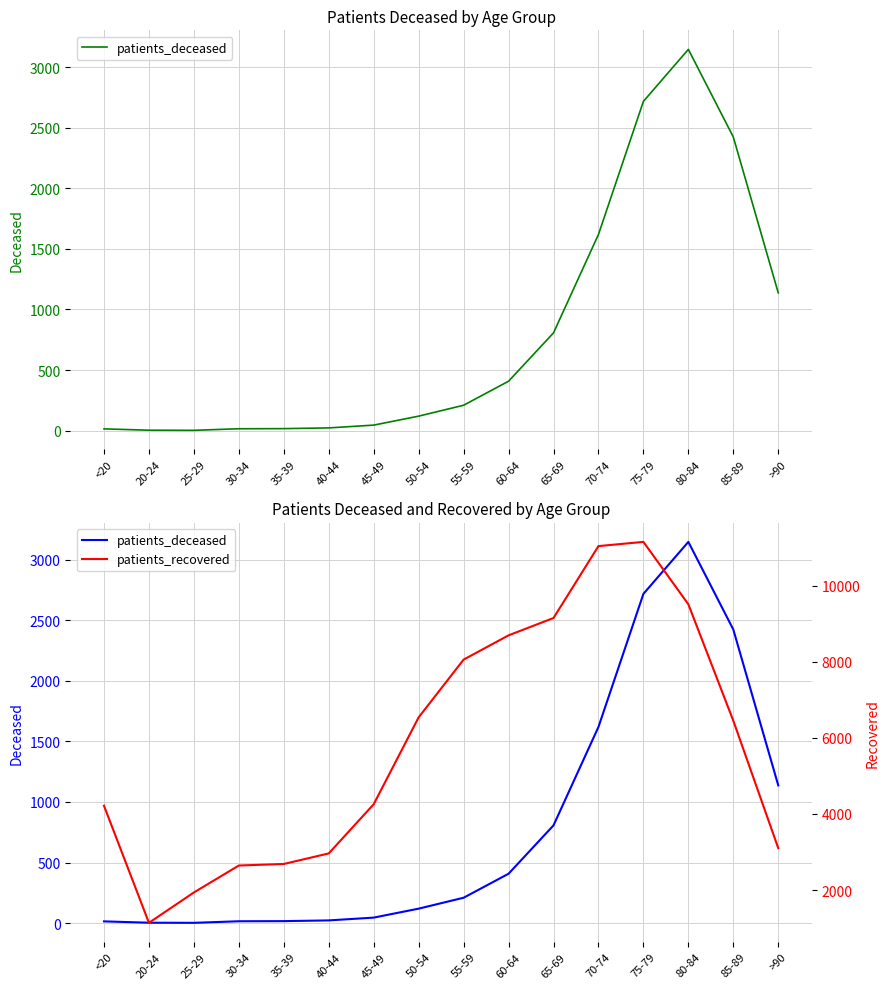

Does the chart have visible grid lines?

Yes